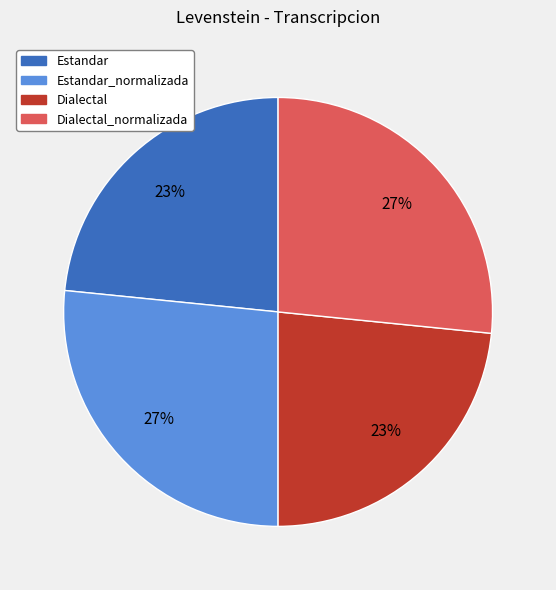

To the nearest percent, what is the average slice percentage?

25%